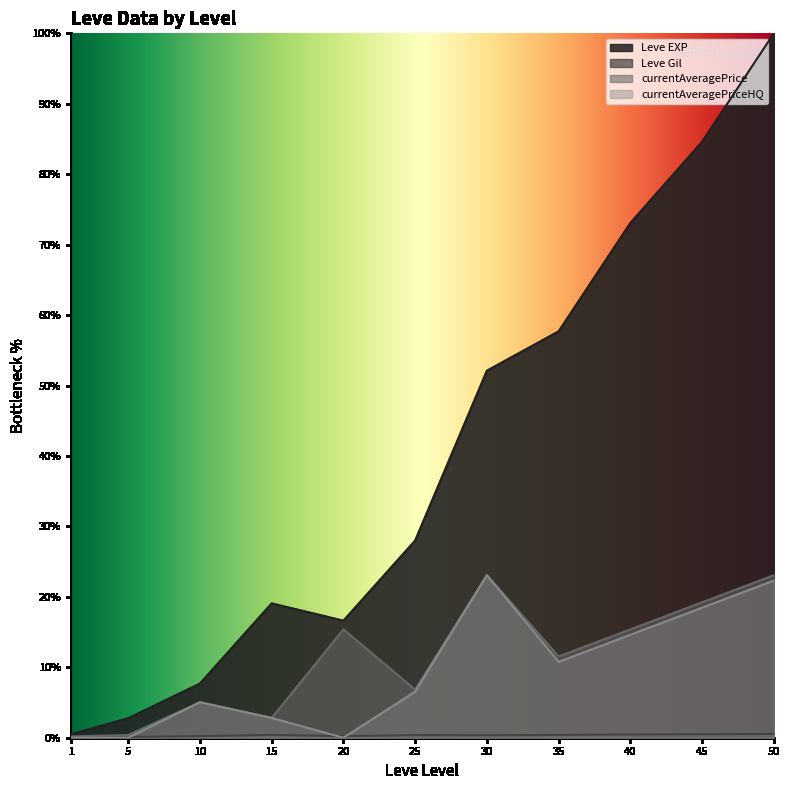

How many interior local valleys does the Leve Gil series have?

2